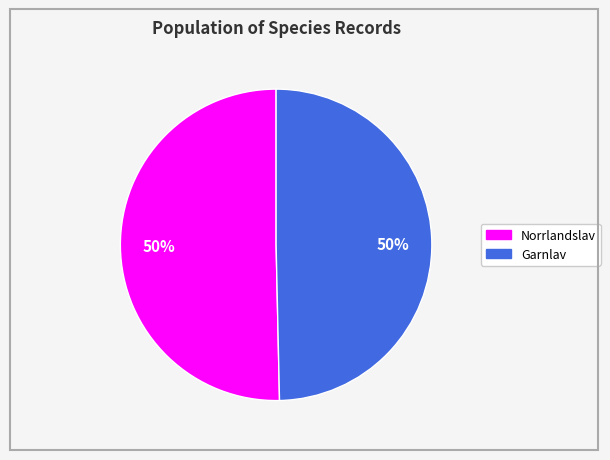

To the nearest percent, what is the average slice percentage?

50%